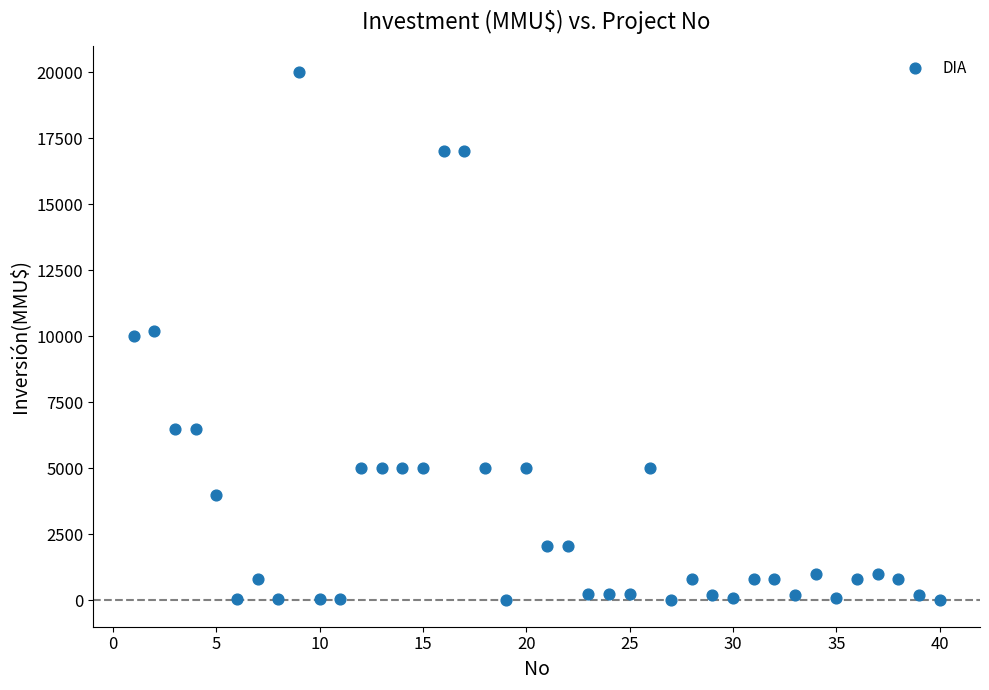

What is the range of Y values (max minus min)?

20000